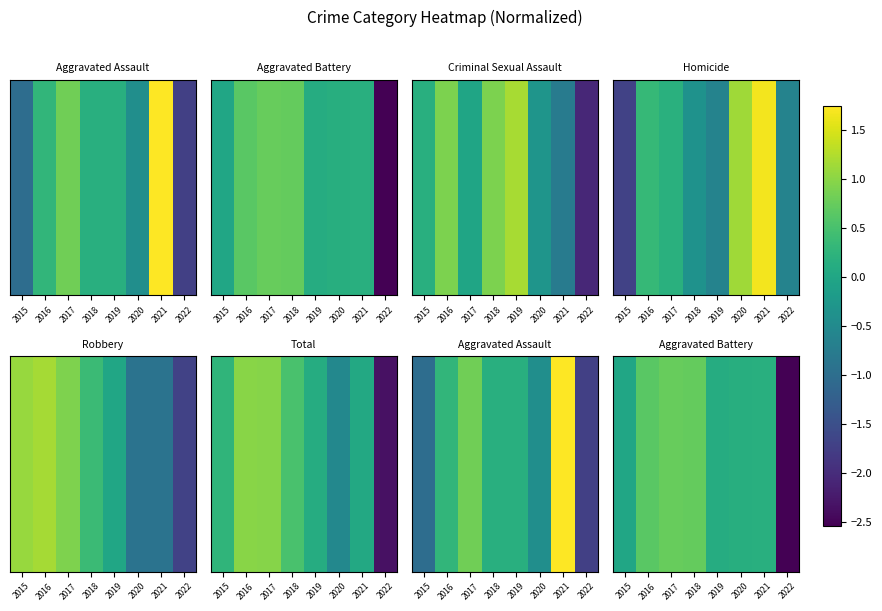

Rank the categories by value from highest to lowest.

2017, 2018, 2016, 2021, 2020, 2019, 2015, 2022